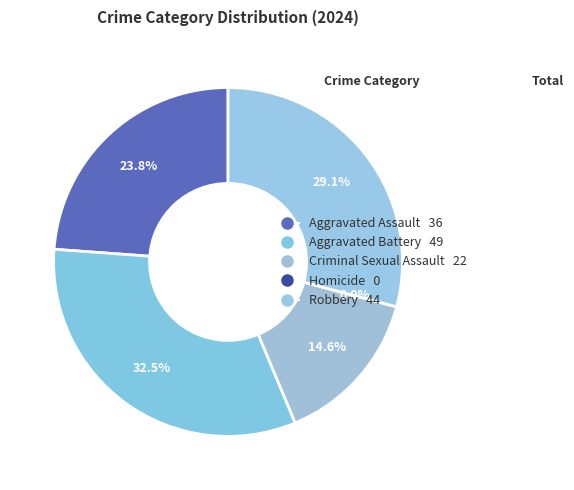

Rank the categories by value from highest to lowest.

Aggravated Battery, Robbery, Aggravated Assault, Criminal Sexual Assault, Homicide